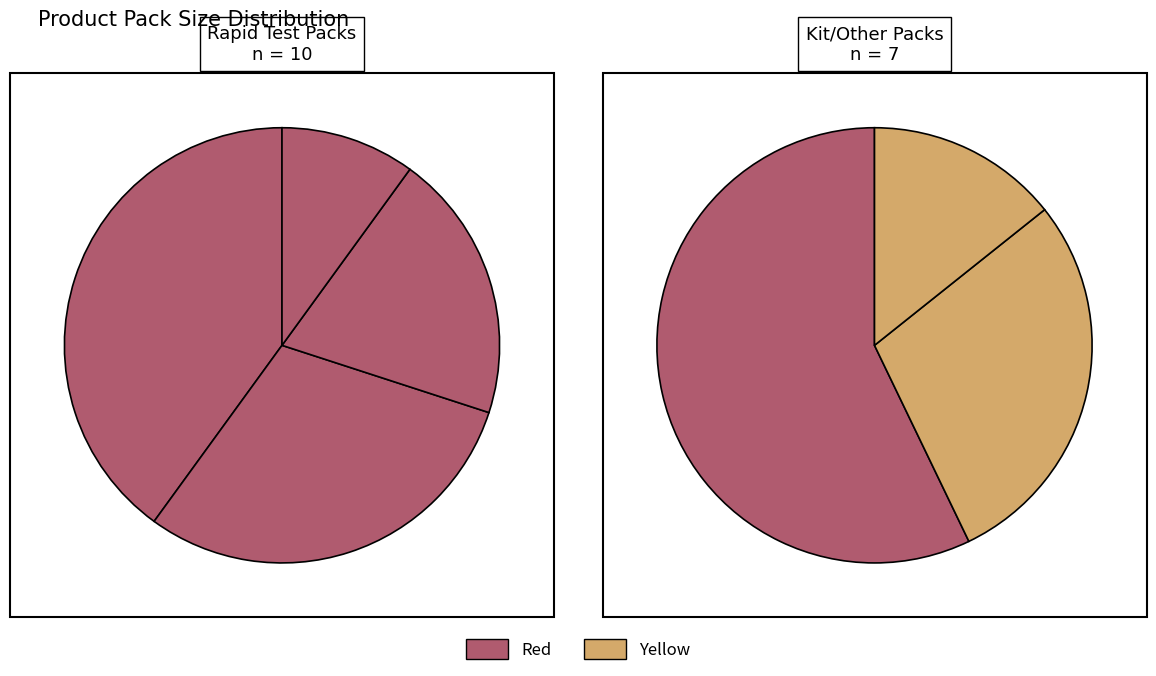

Combined, what portion of the pie is 40T*1 and 10*1ml?

47.1%